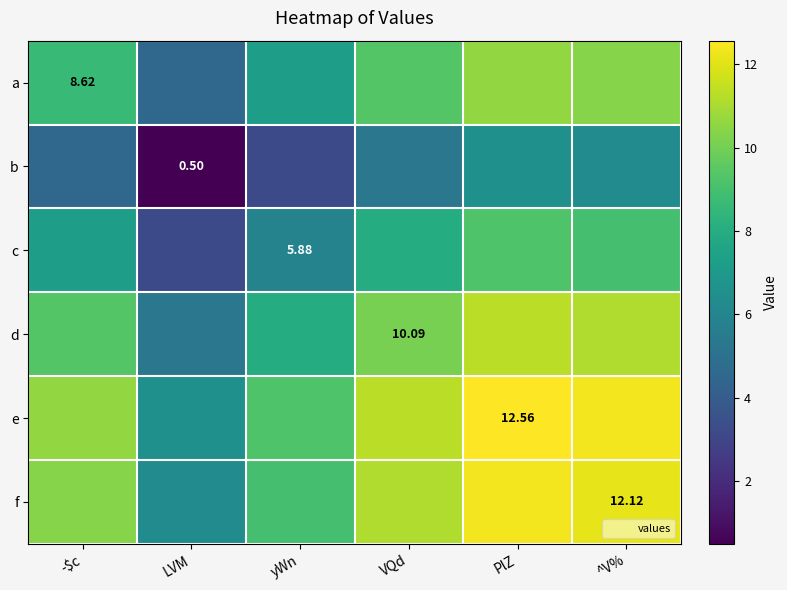

Rank the series by their maximum value, from lowest to highest.

b, c, a, d, f, e